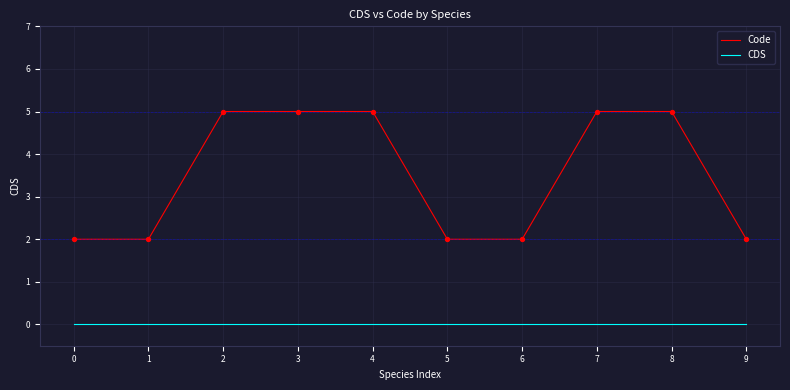

Which series has the widest spread of values?

Code